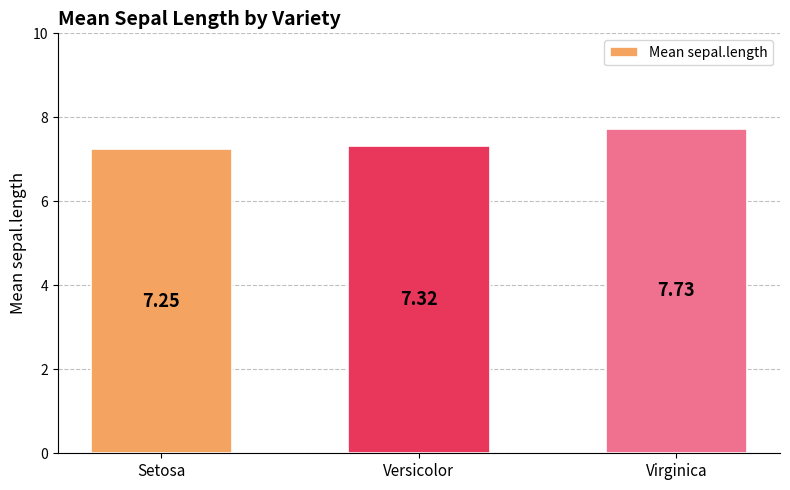

What is the sum of all values?

22.3